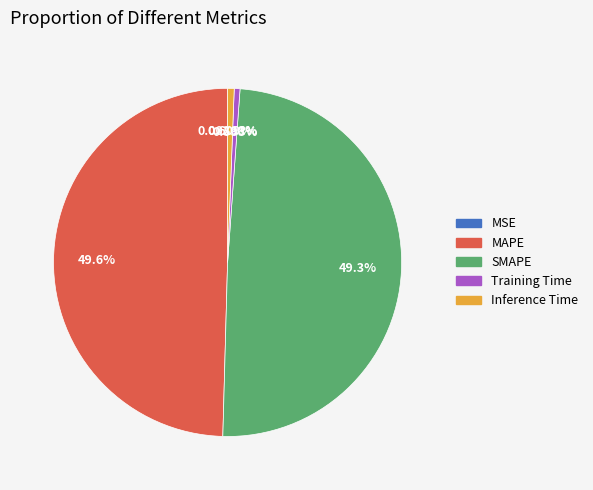

Is there any slice that represents more than half of the pie?

No